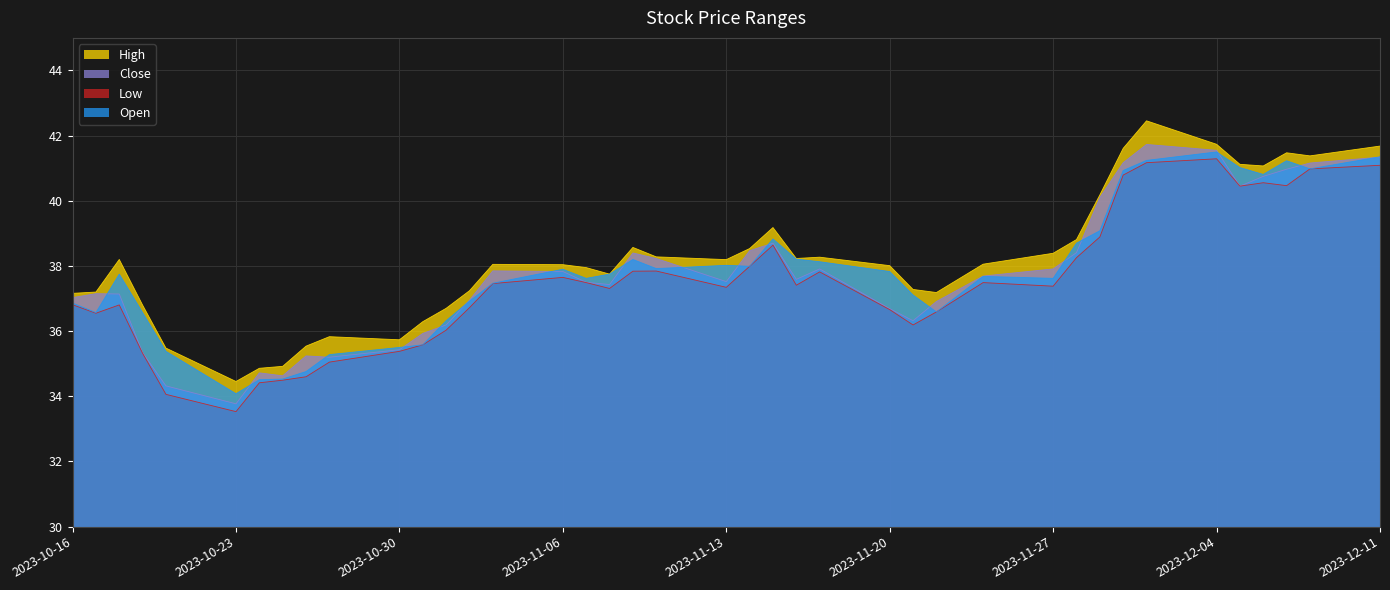

What is the total value across all series at 2023-11-20?

149.2